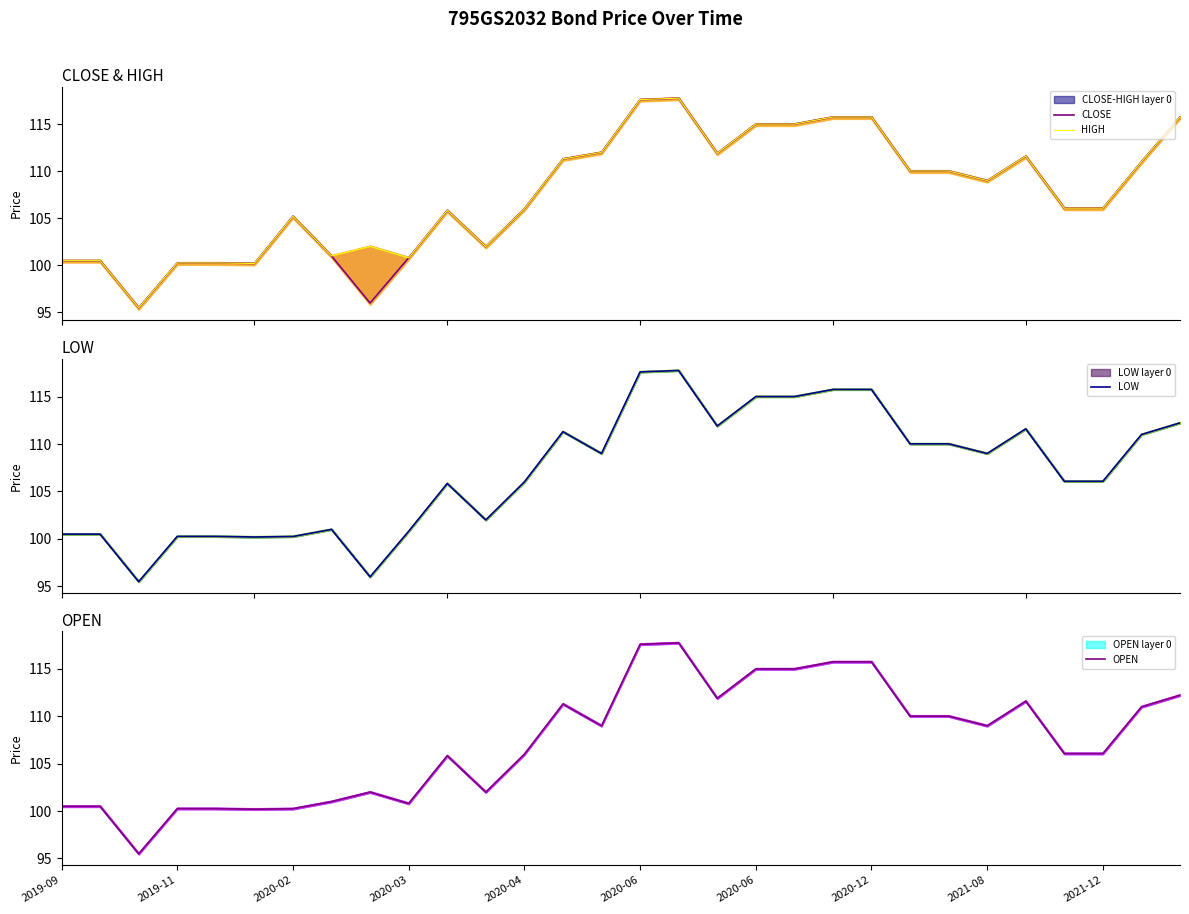

List the series in order of their peak value, lowest first.

CLOSE, HIGH, LOW, OPEN